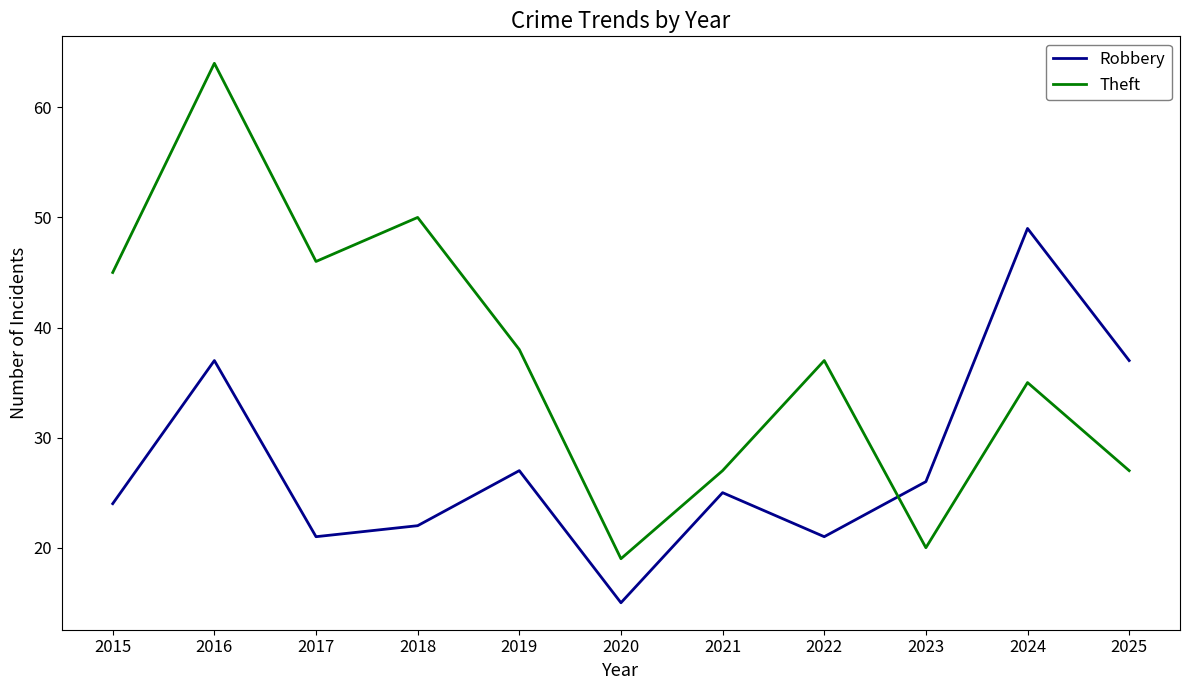

How many categories are shown in the chart?

11